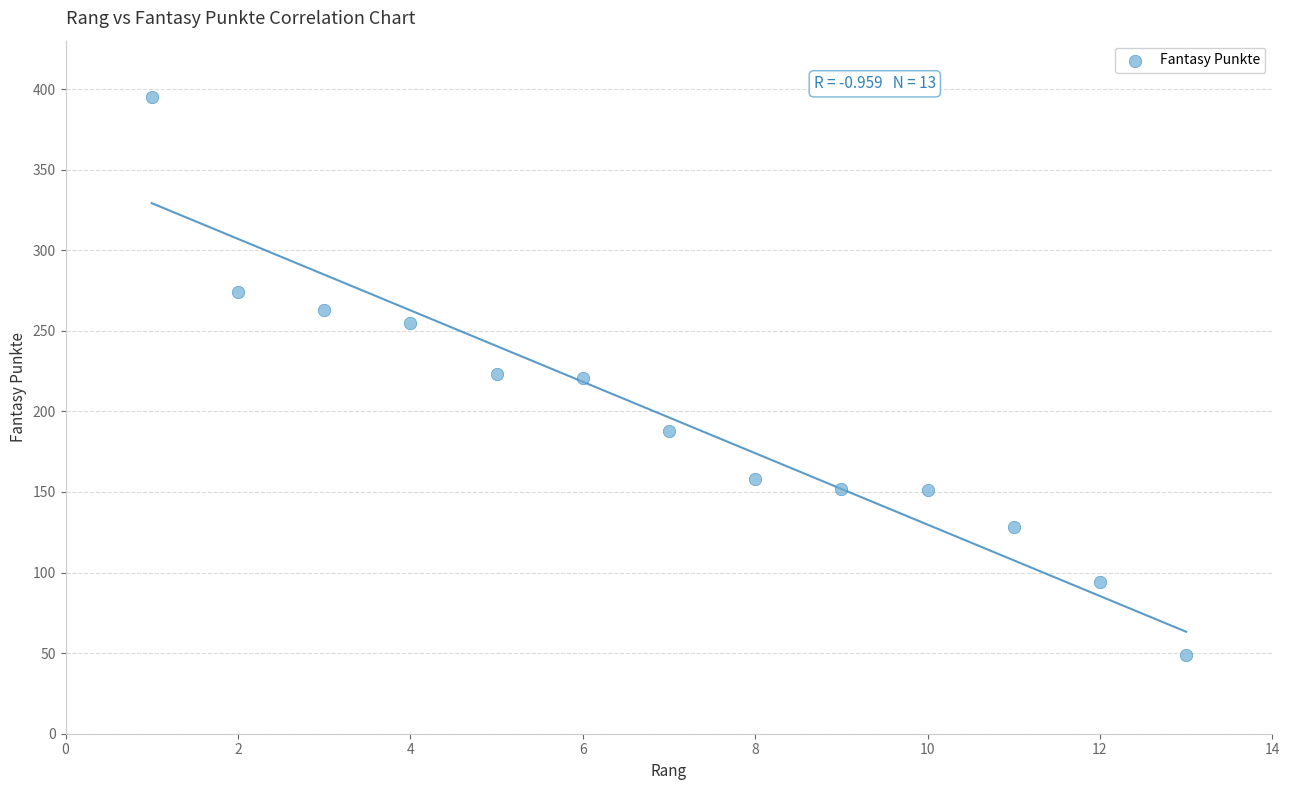

What is the range of X values (max minus min)?

12